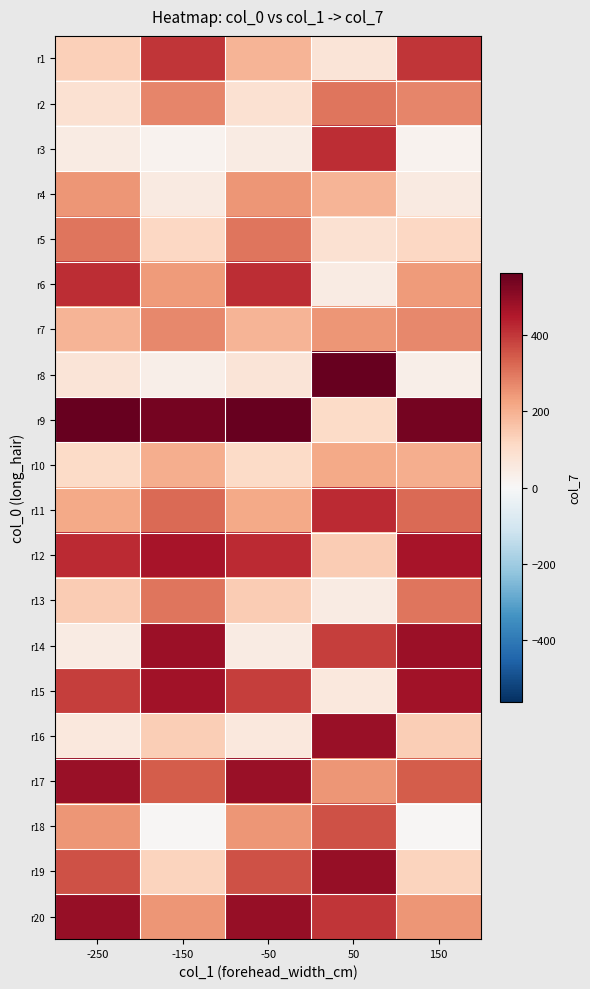

At how many categories does at least one series exceed 213?

5